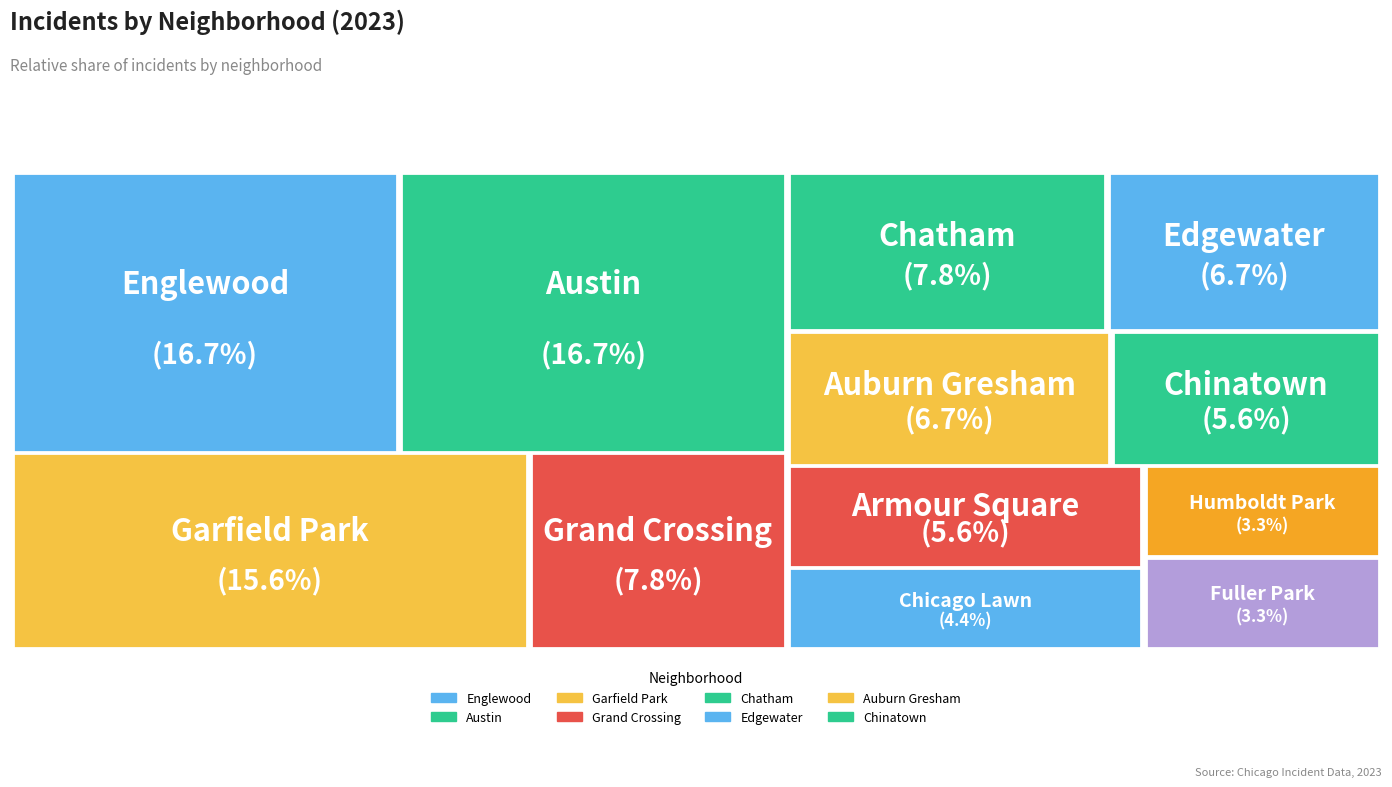

What percentage is the Chatham slice, to the nearest percent?

8%